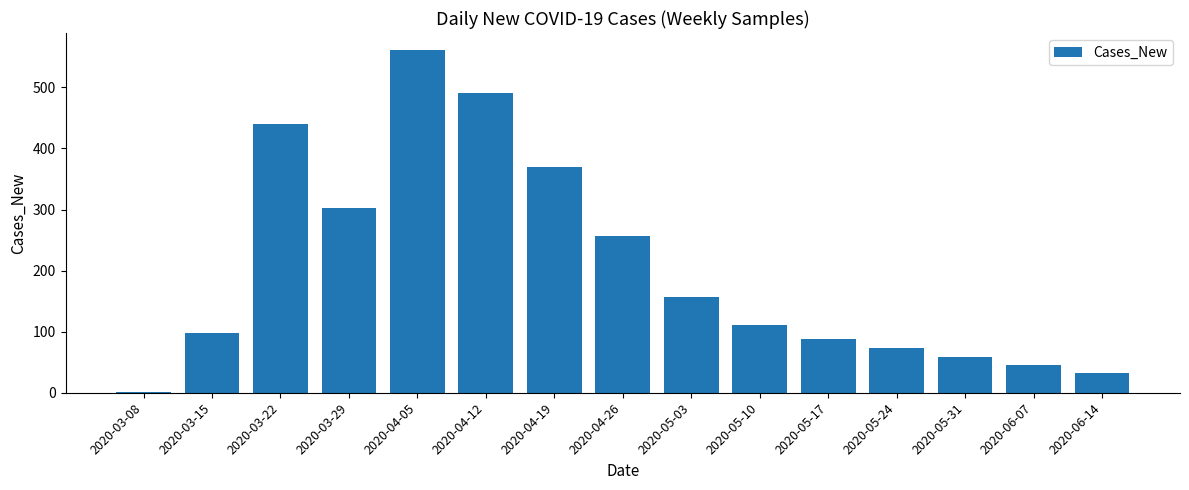

What is the label of the 1st bar from the right?

2020-06-14